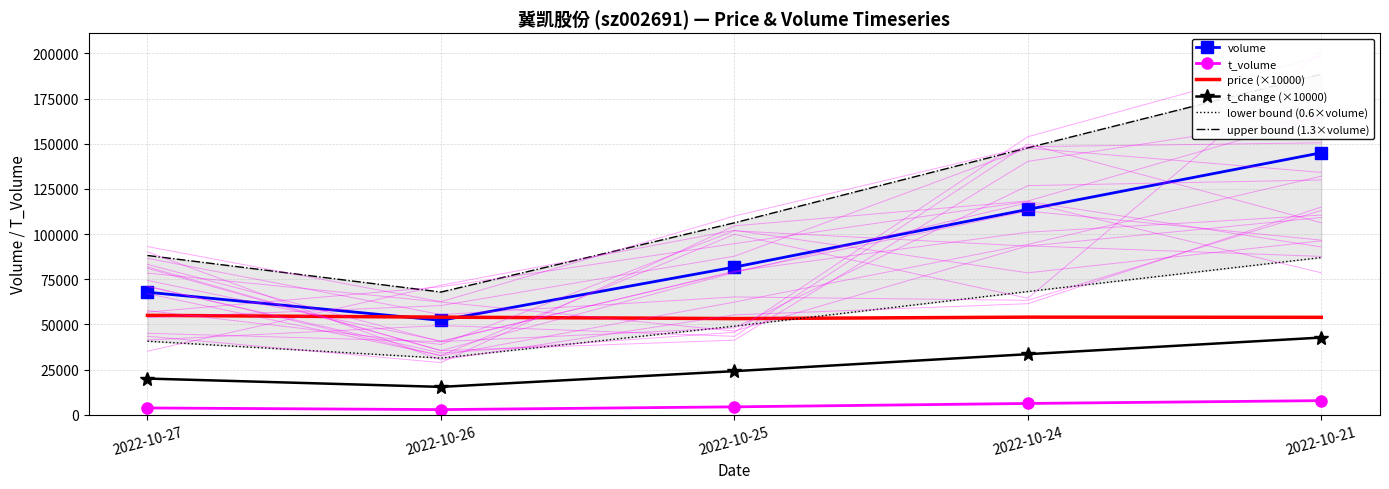

What are all the series names shown in the legend?

volume, t_volume, price (×10000), t_change (×10000), lower bound (0.6×volume), upper bound (1.3×volume)